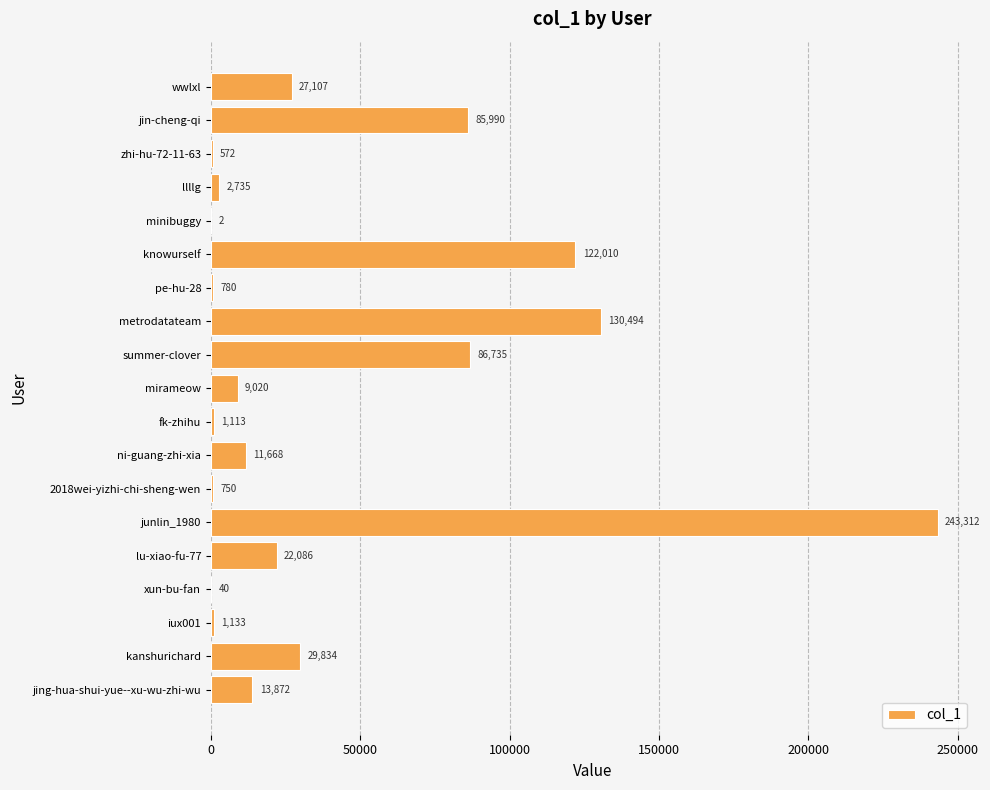

At which label is the value closest to 121657?

knowurself